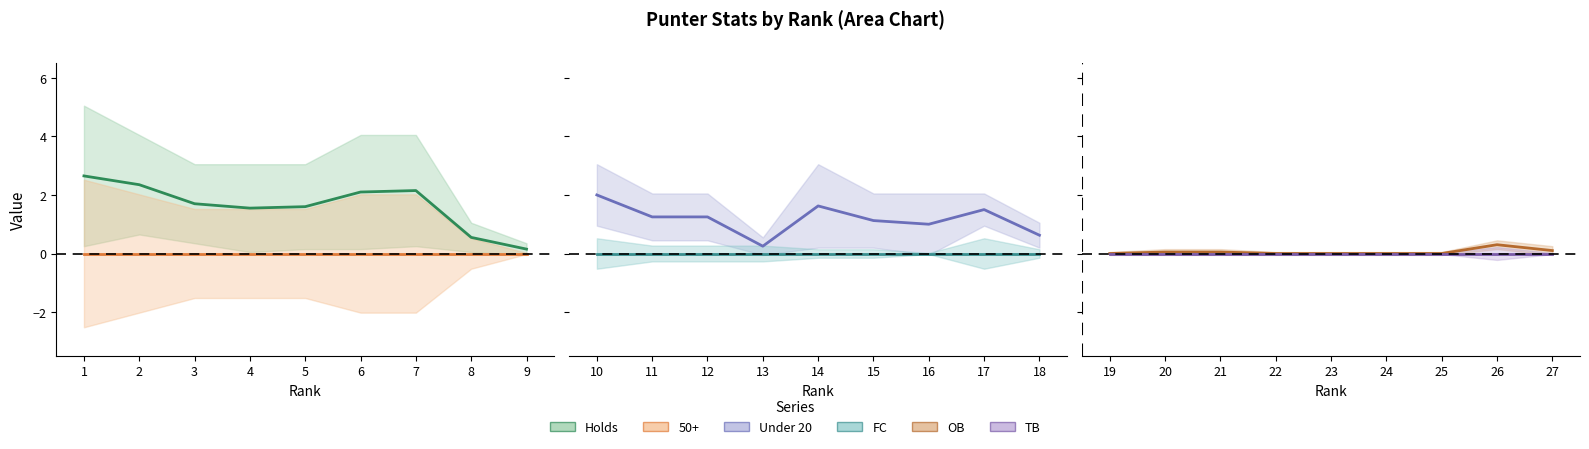

How many data points in OB center are above 0?

4